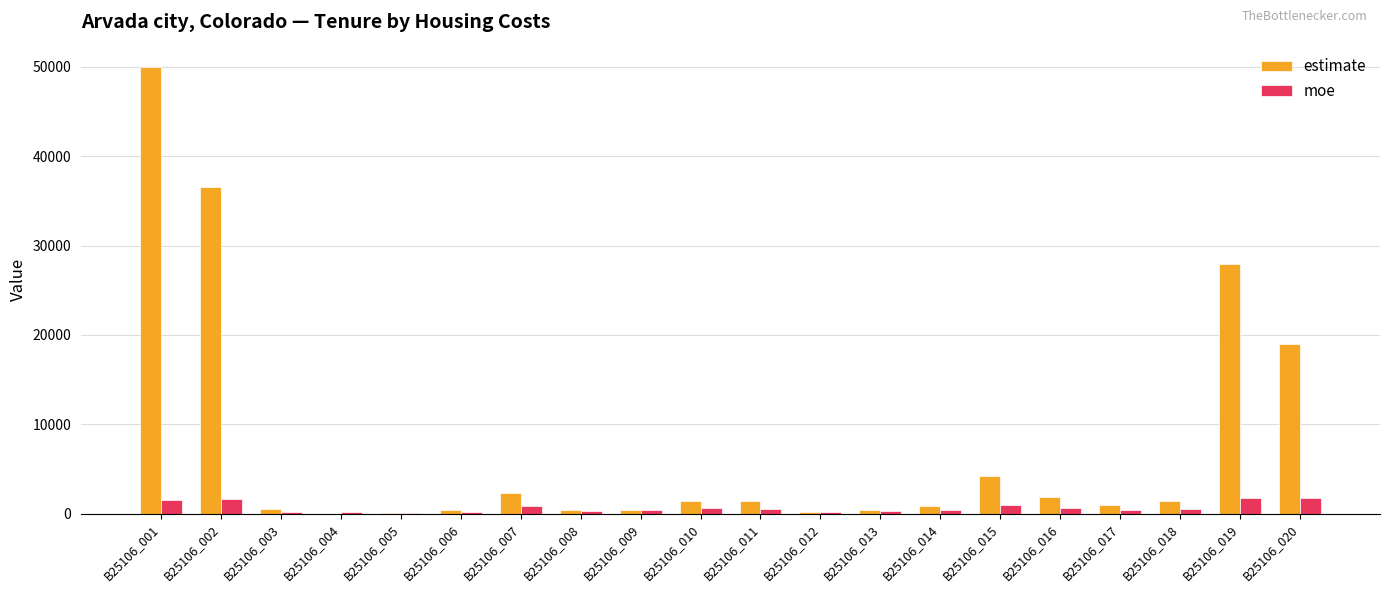

Is it true that estimate equals 36611 at B25106_002?

True